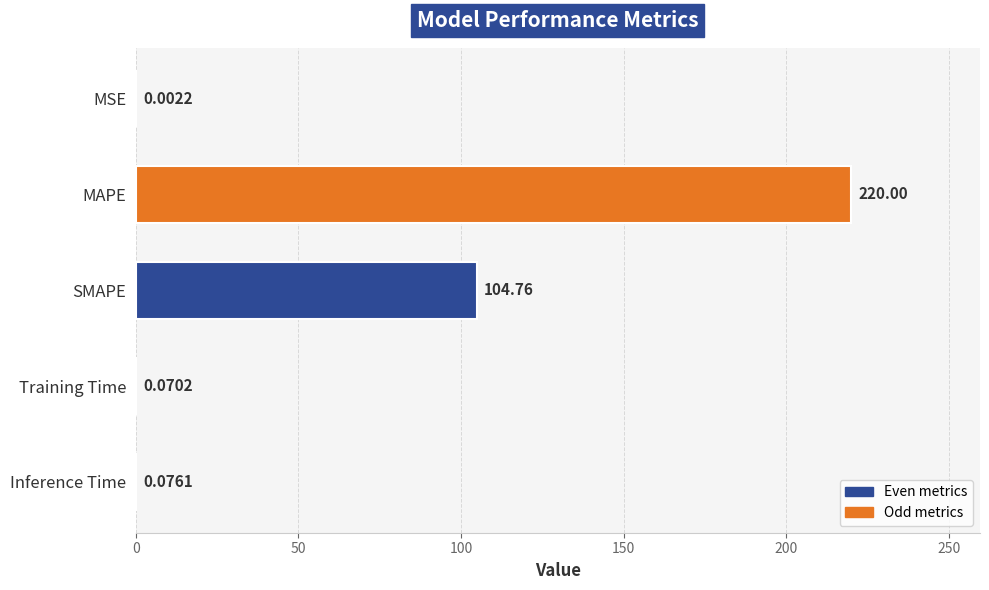

Which category has the highest value across all series?

MAPE